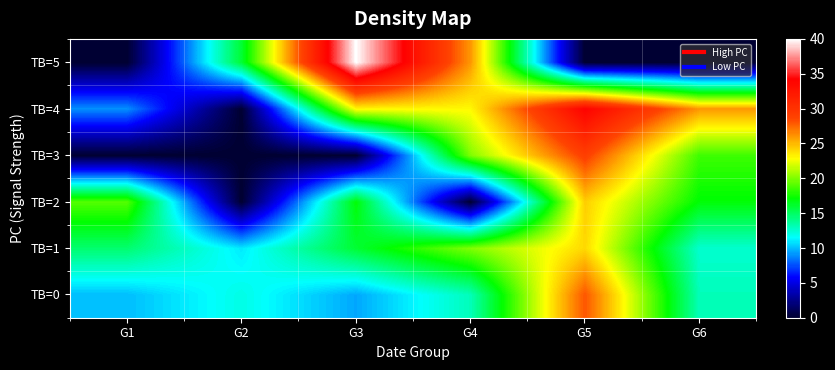

Which has a higher value, G3 or G6?

G6